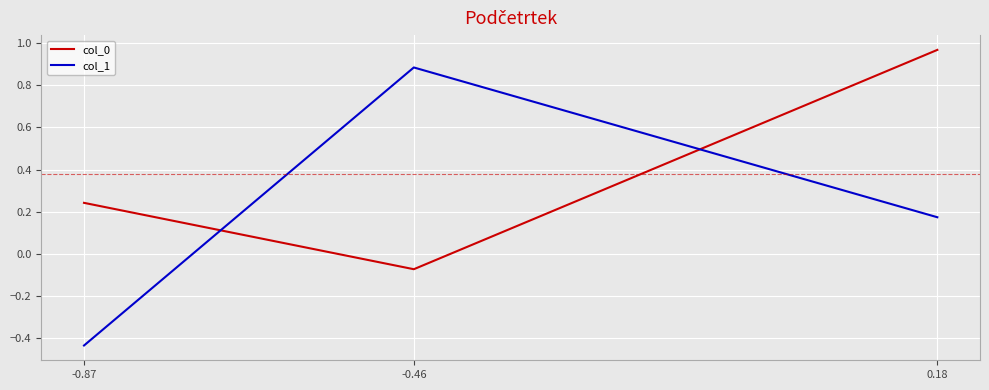

Which series changed the most between -0.87 and -0.46?

col_1